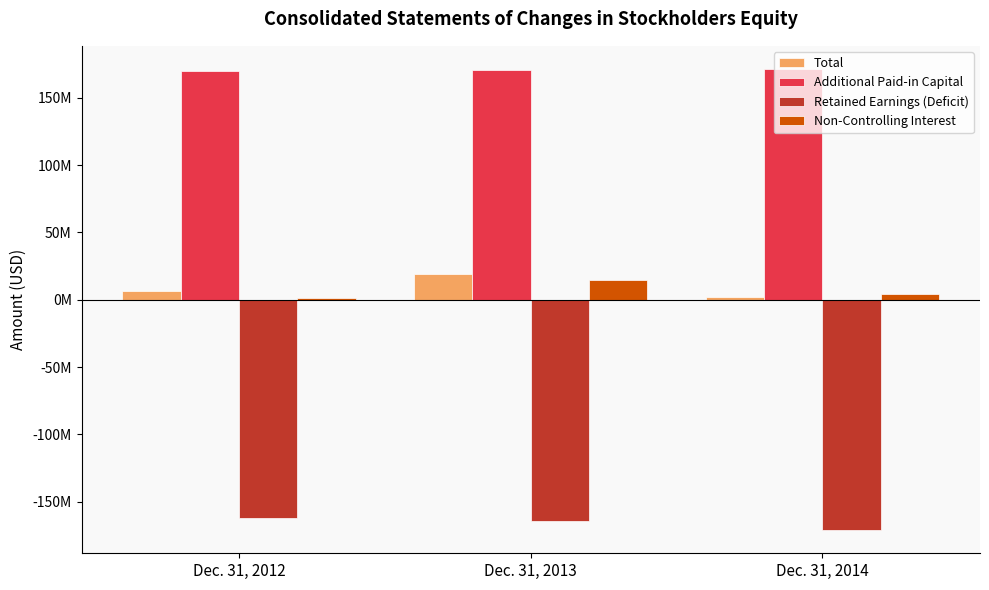

Are the bars horizontal?

No